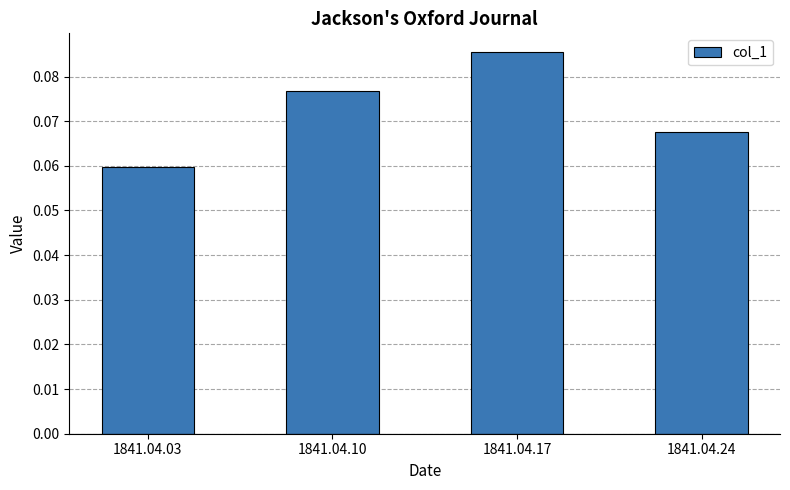

Which has a higher value, 1841.04.03 or 1841.04.24?

1841.04.24